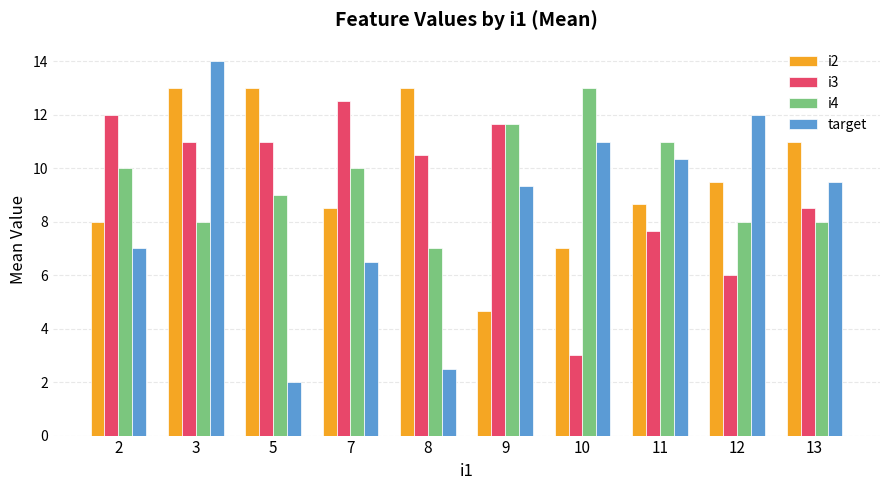

At which category is the sum across all series the highest?

3